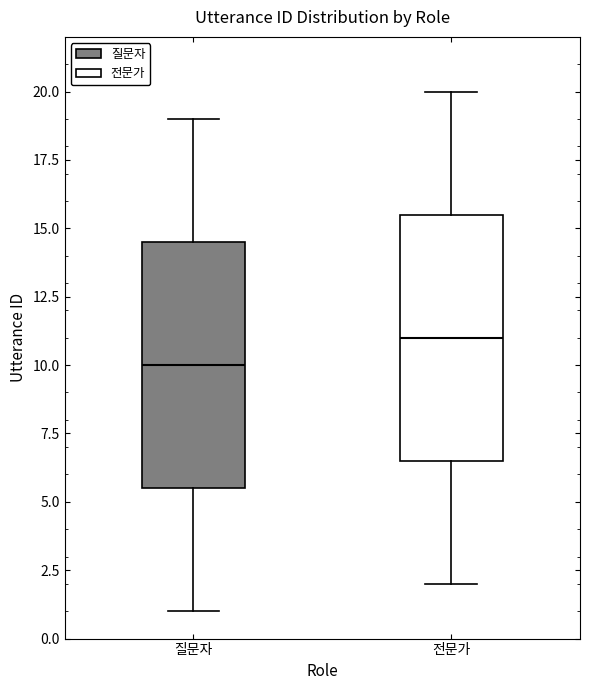

Which box has the lowest median line?

질문자